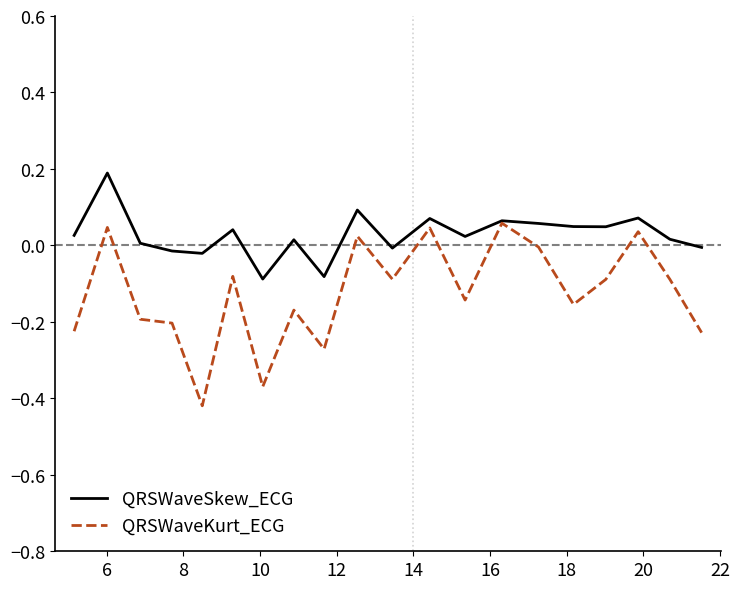

Which series has the largest range (max minus min)?

QRSWaveKurt_ECG